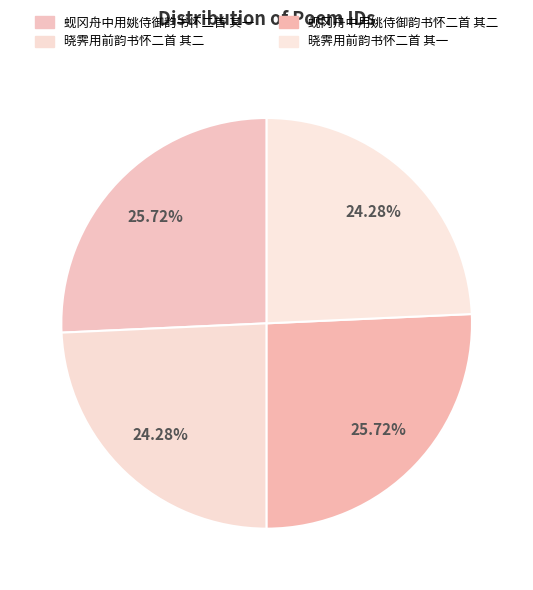

Count the number of slices in the pie.

4